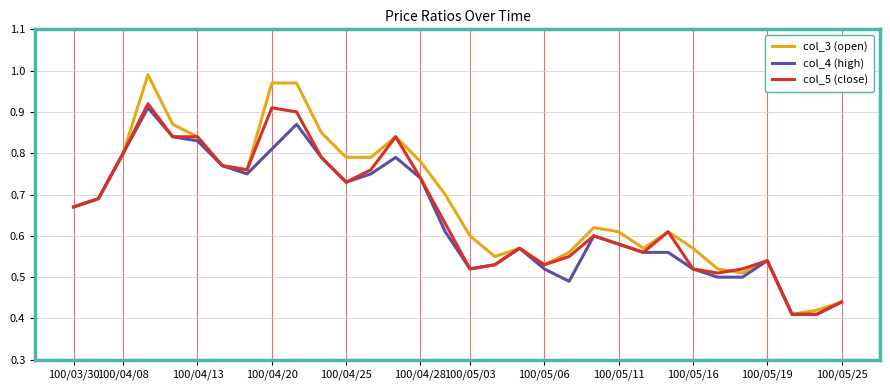

What is the sum of all col_3 (open) values?

21.7